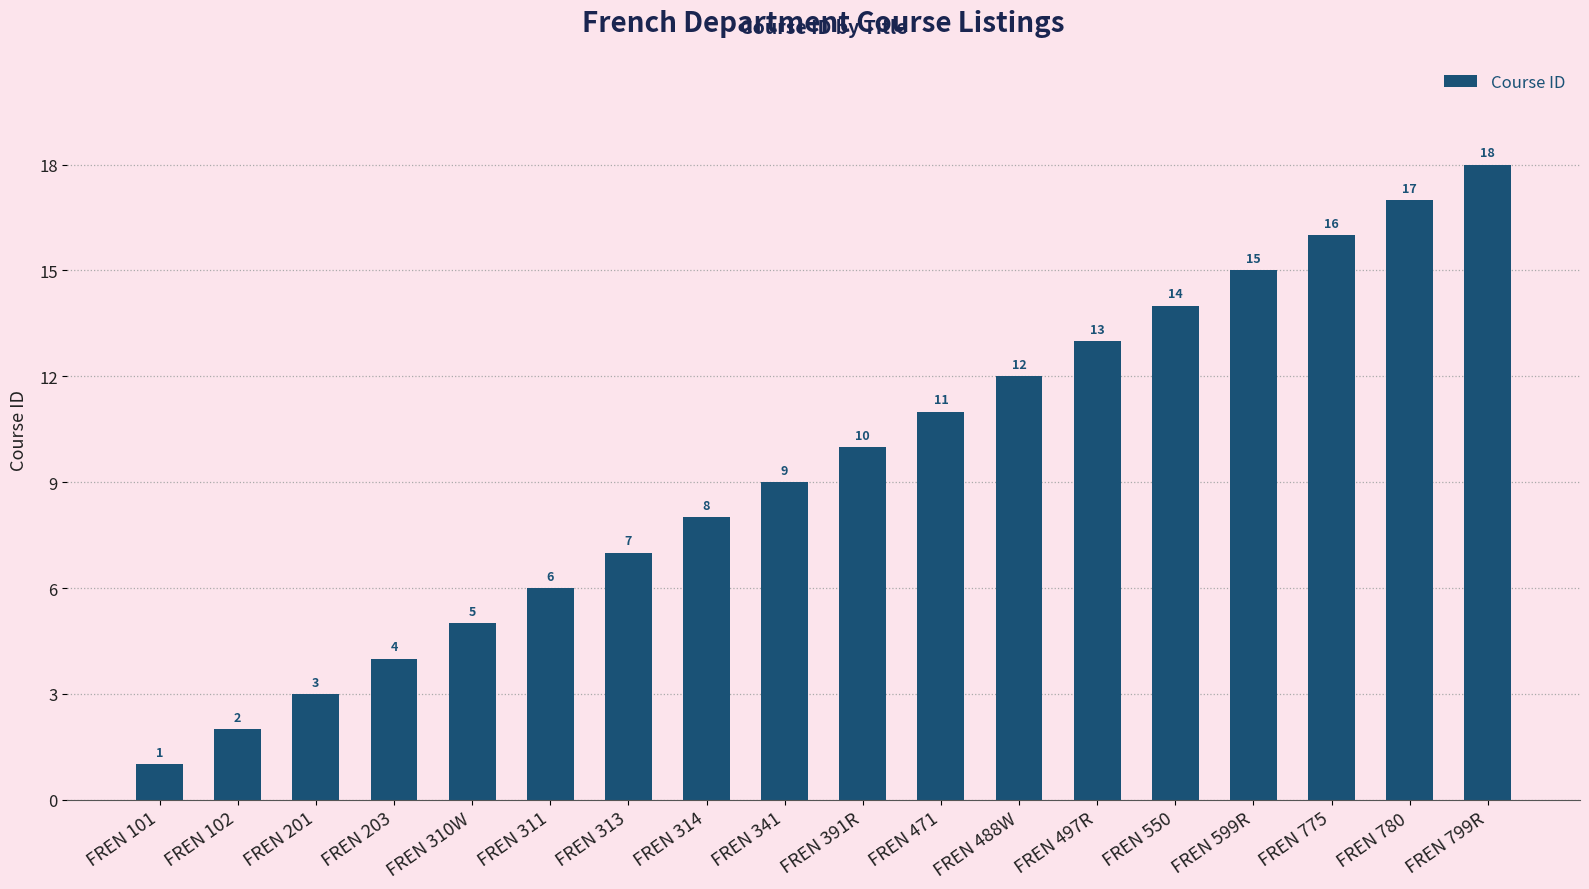

What is the sum of all values?

171